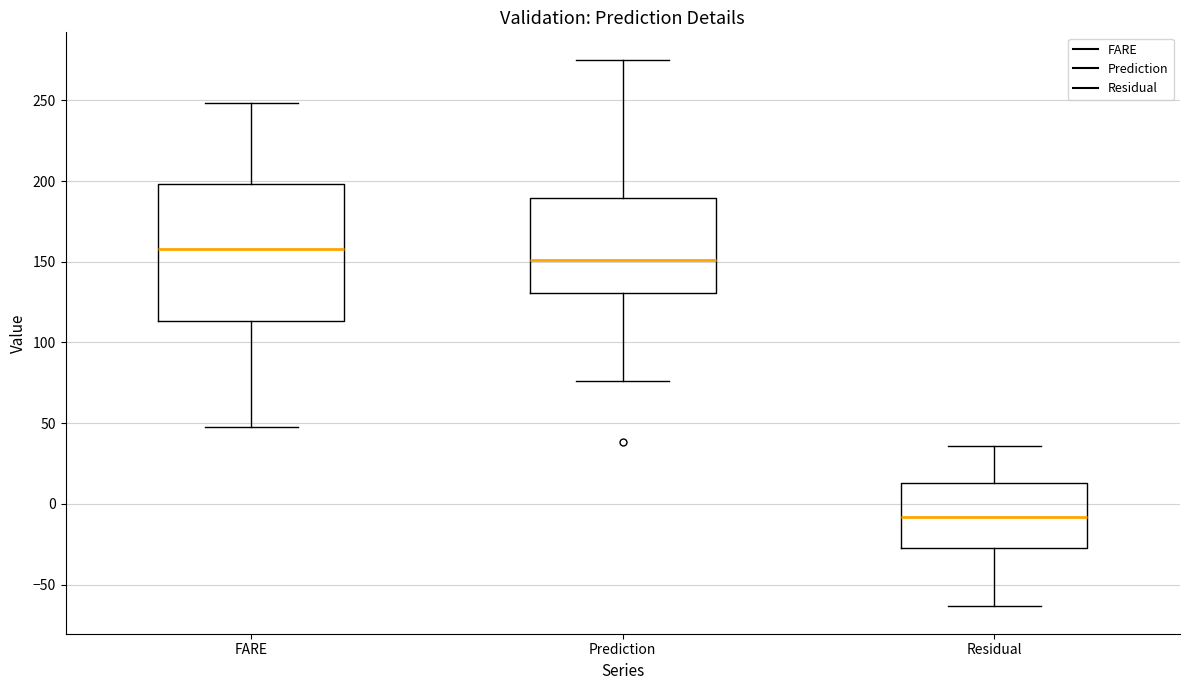

Where does the upper whisker of the box for FARE end on the y-axis? The values are not printed on the chart, so give them approximately, as read against the axis.

250